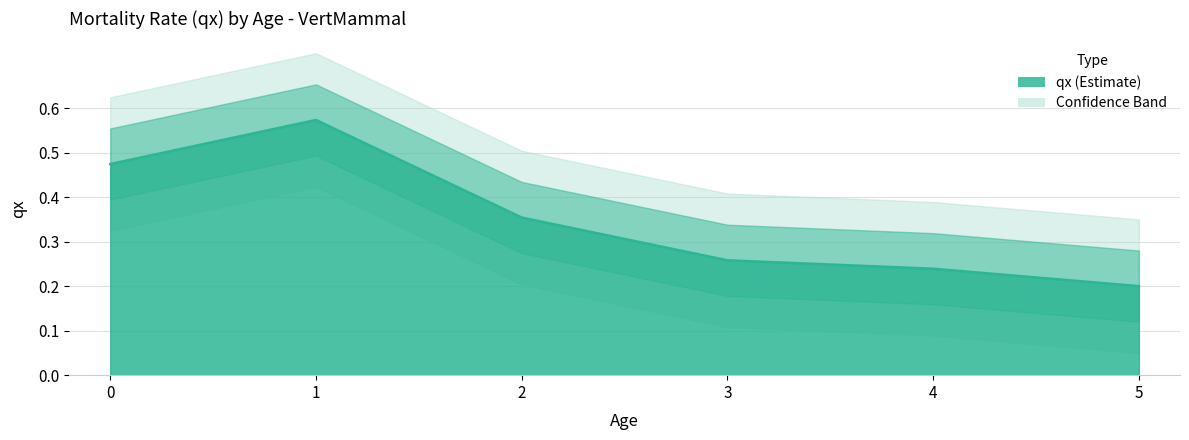

What is the smallest value displayed?

0.2